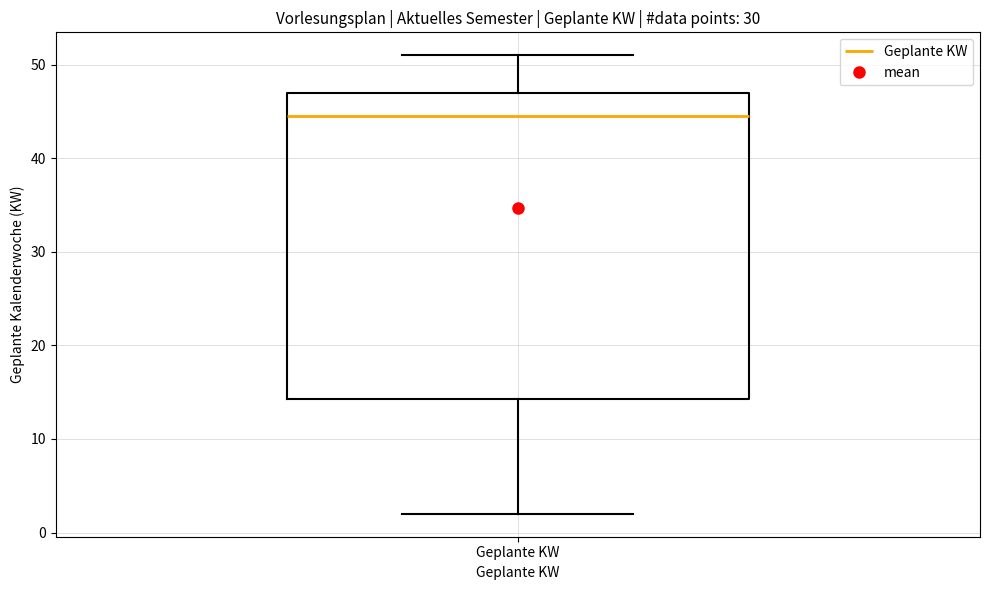

Transcribe this box plot: give where the median line is, the range the box spans, and where the two whiskers end, as read against the y-axis. The values are not printed on the chart, so give them approximately, as read against the axis.

median 45, box 14 to 47, whiskers 2 to 51